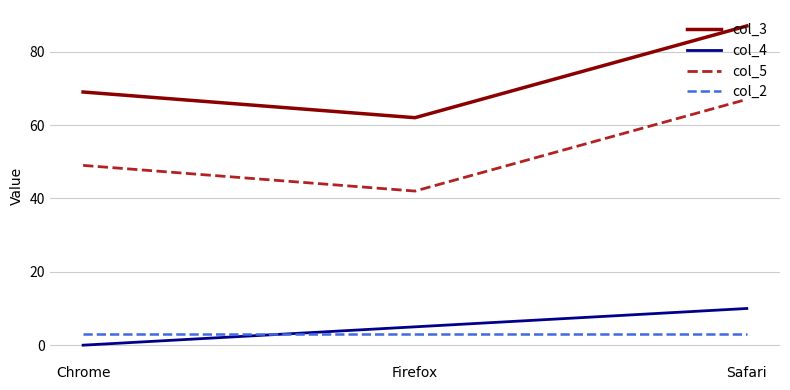

What is the difference between the maximum and minimum values in the col_4 series?

10